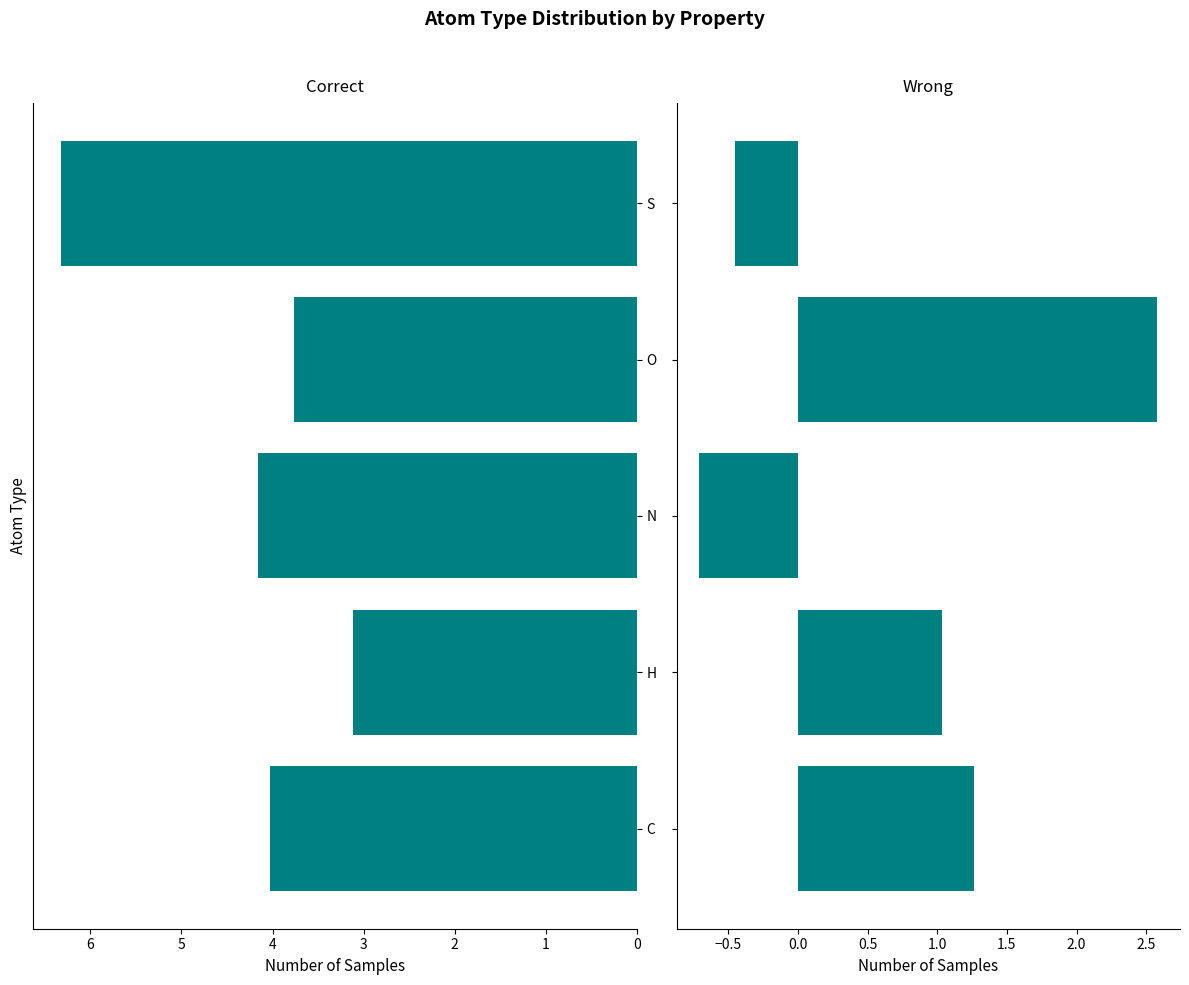

Reading left to right, transcribe all the data shown in this chart.

col_0 mean: 4.0	3.1	4.2	3.8	6.3
col_1 mean: 1.3	1.0	-0.7	2.6	-0.5